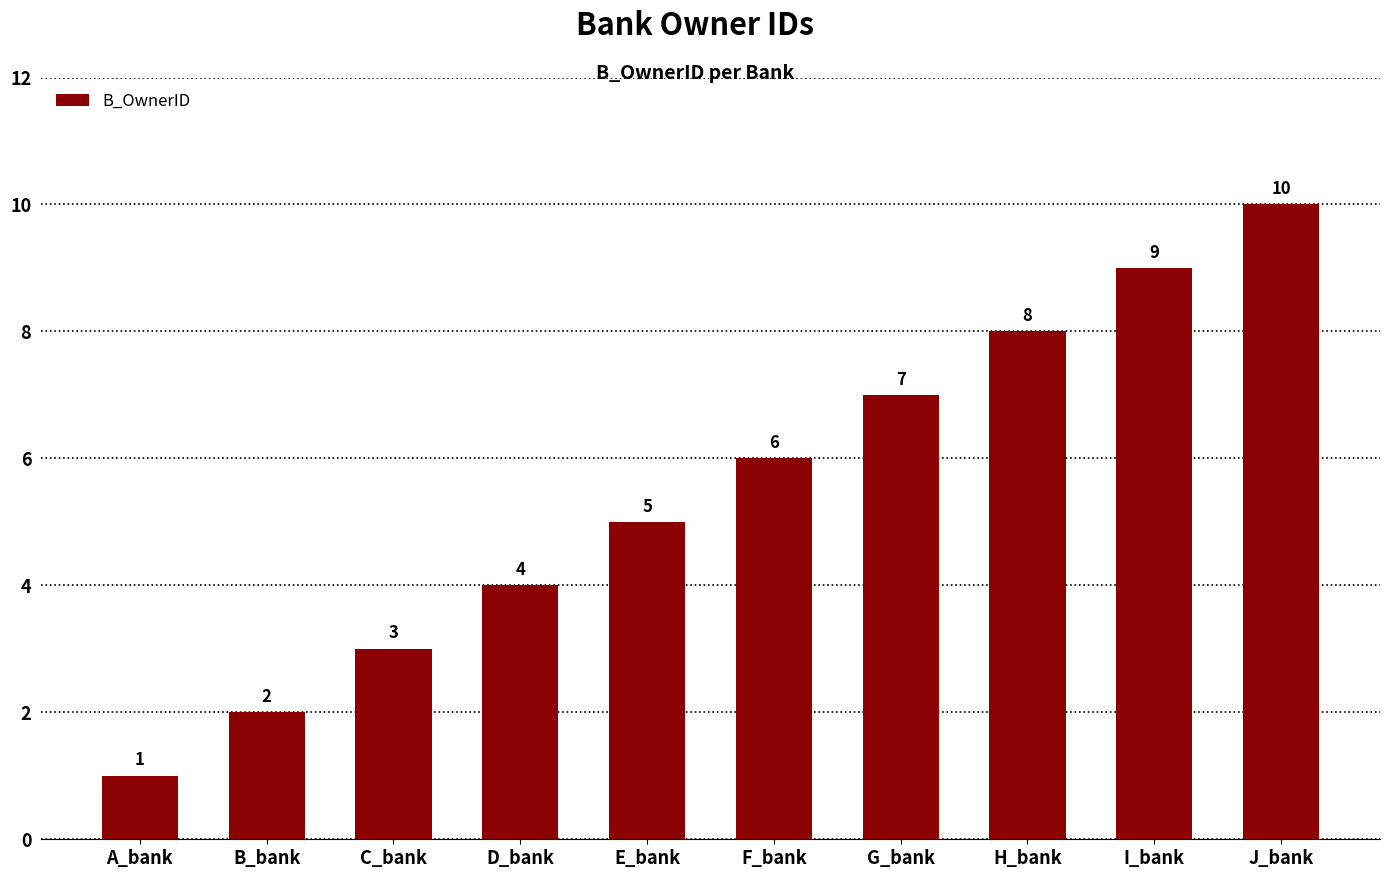

What is the difference between the maximum and minimum values?

9